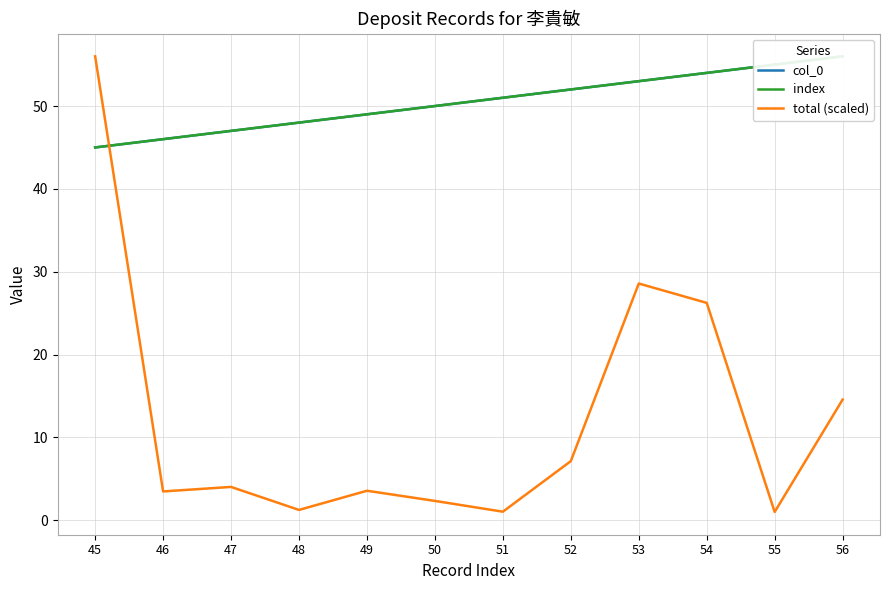

Which label corresponds to the smallest value in the chart?

55